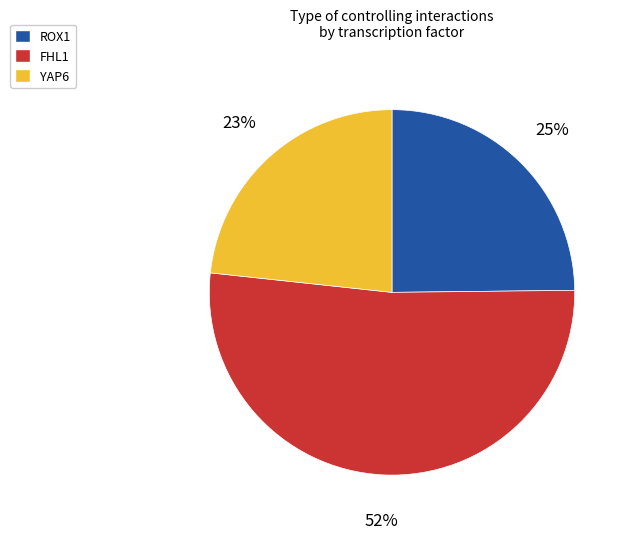

Do FHL1 and YAP6 together represent more than half of the pie?

Yes